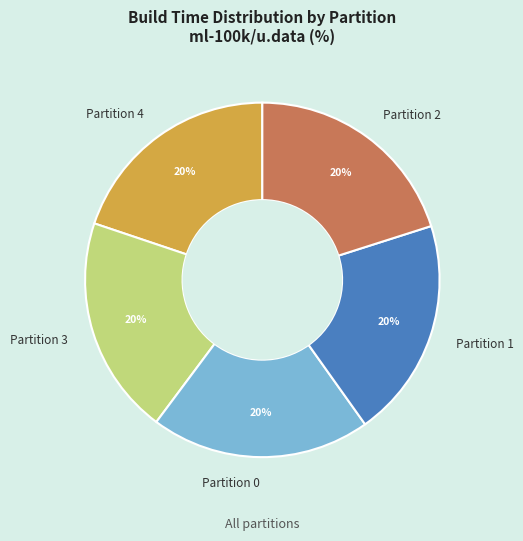

Count the number of slices in the pie.

5